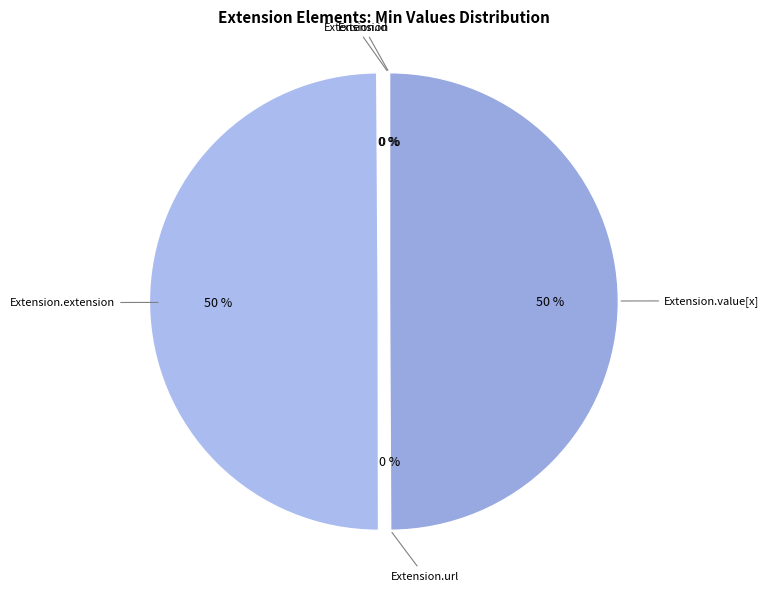

To the nearest percent, what is the difference between the largest and smallest slice percentages?

50%